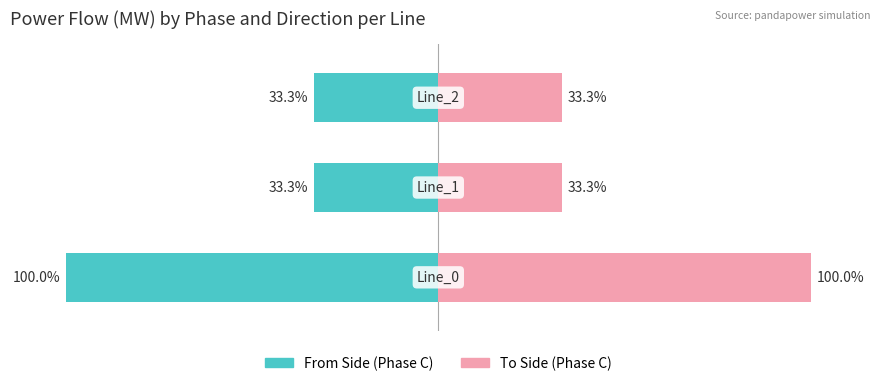

Which series has the widest spread of values?

To Side (Phase C)